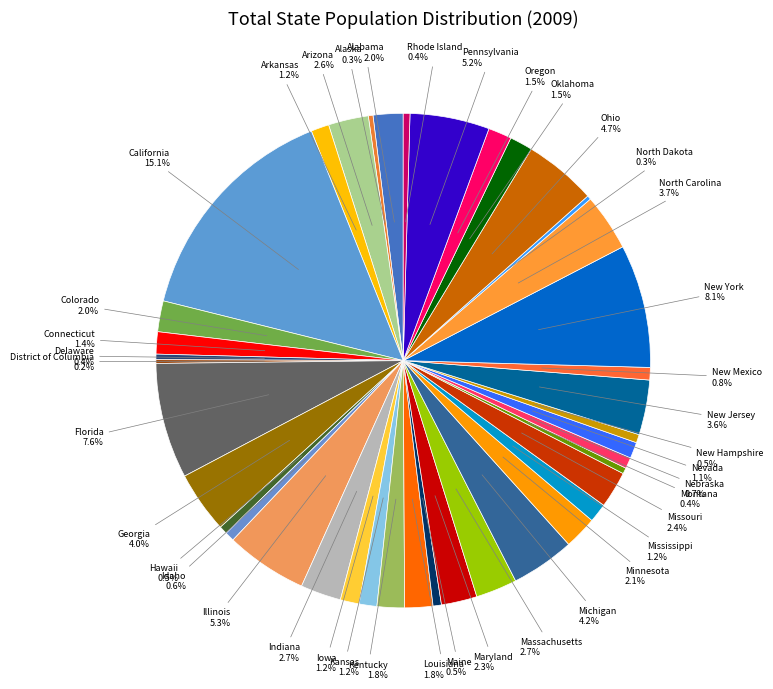

Count the number of slices in the pie.

40